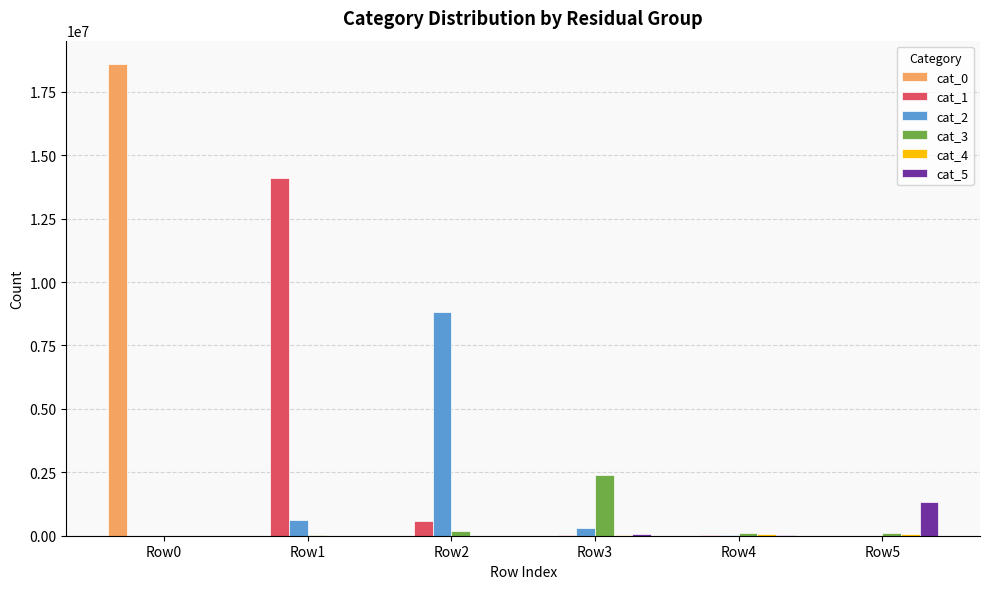

Which series has the largest total across all categories?

cat_0